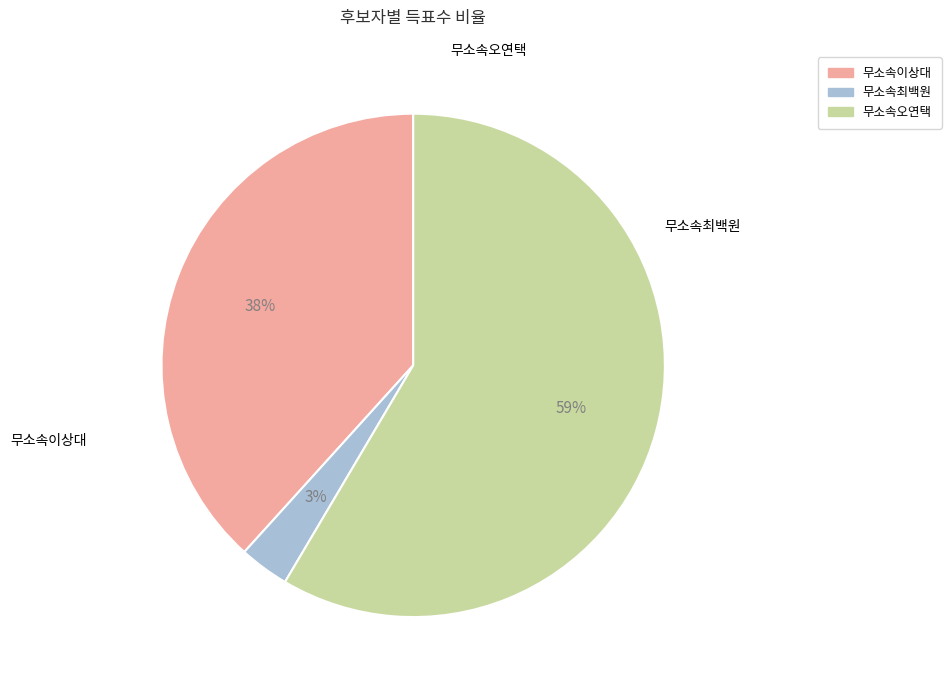

What percentage is the 무소속오연택 slice, to the nearest percent?

59%